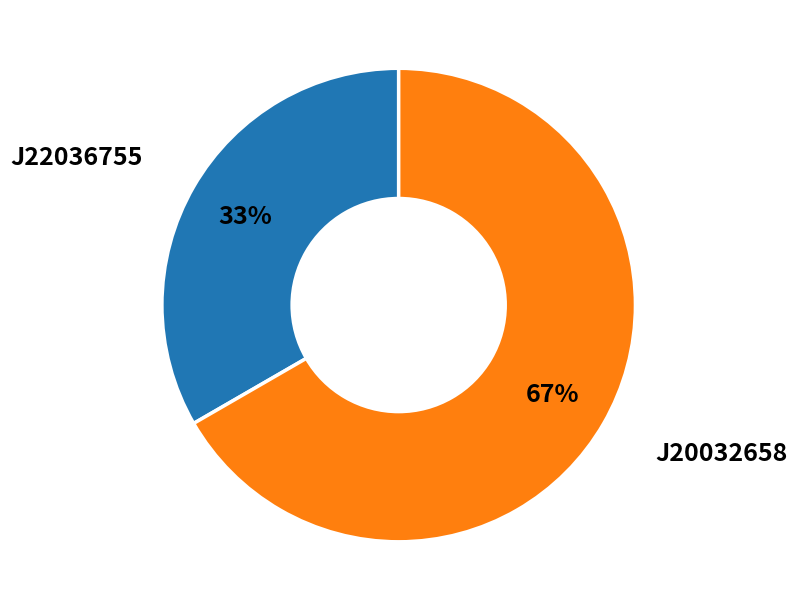

To the nearest percent, what is the average slice percentage?

50%